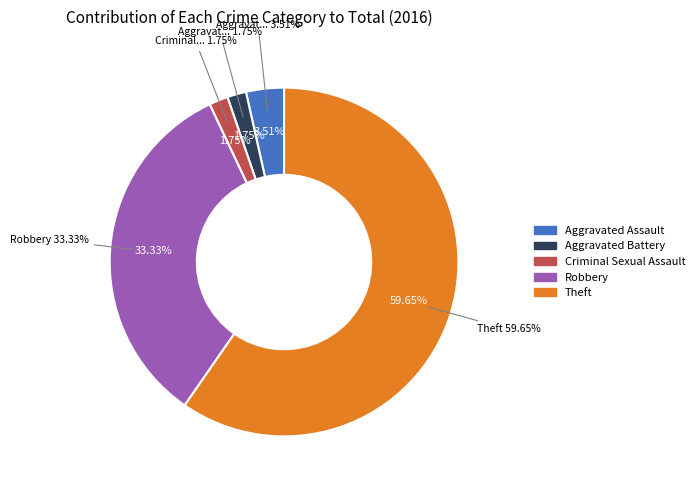

To the nearest percent, what portion does Aggravated Assault represent?

4%